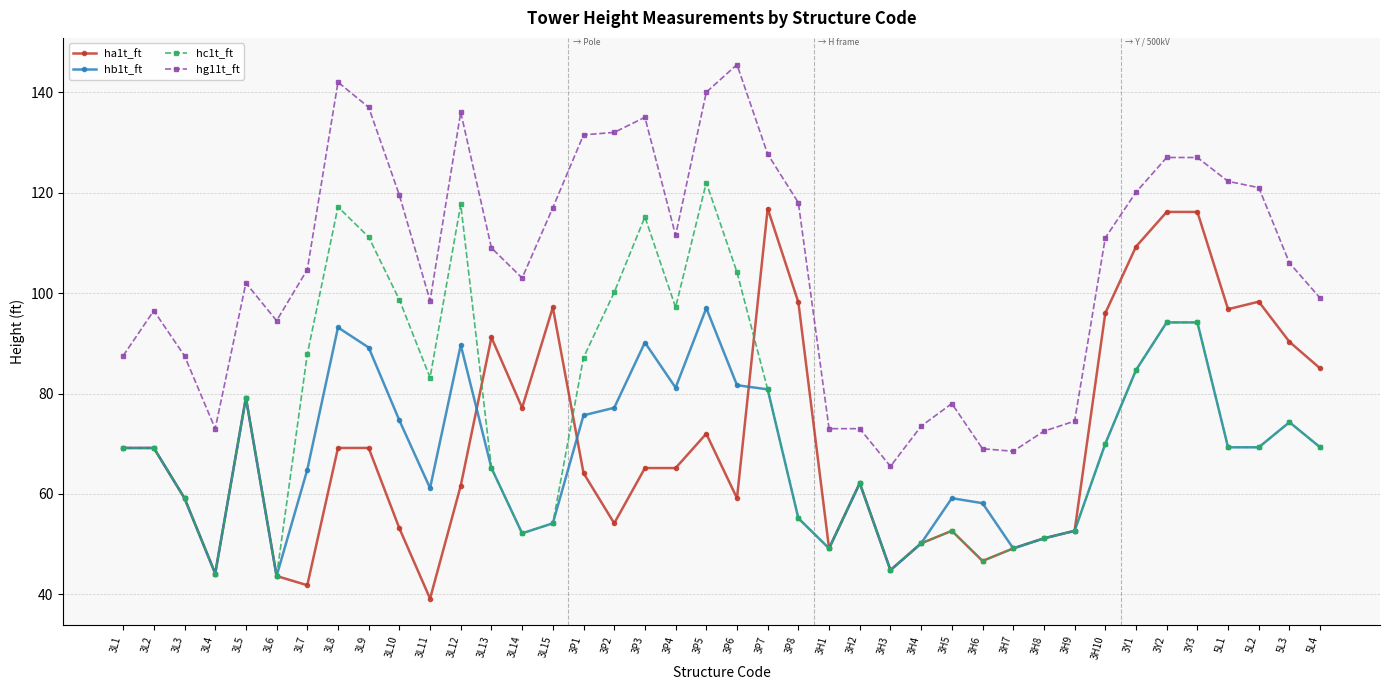

Between 3P3 and 3P8, which series saw the biggest shift?

hc1t_ft